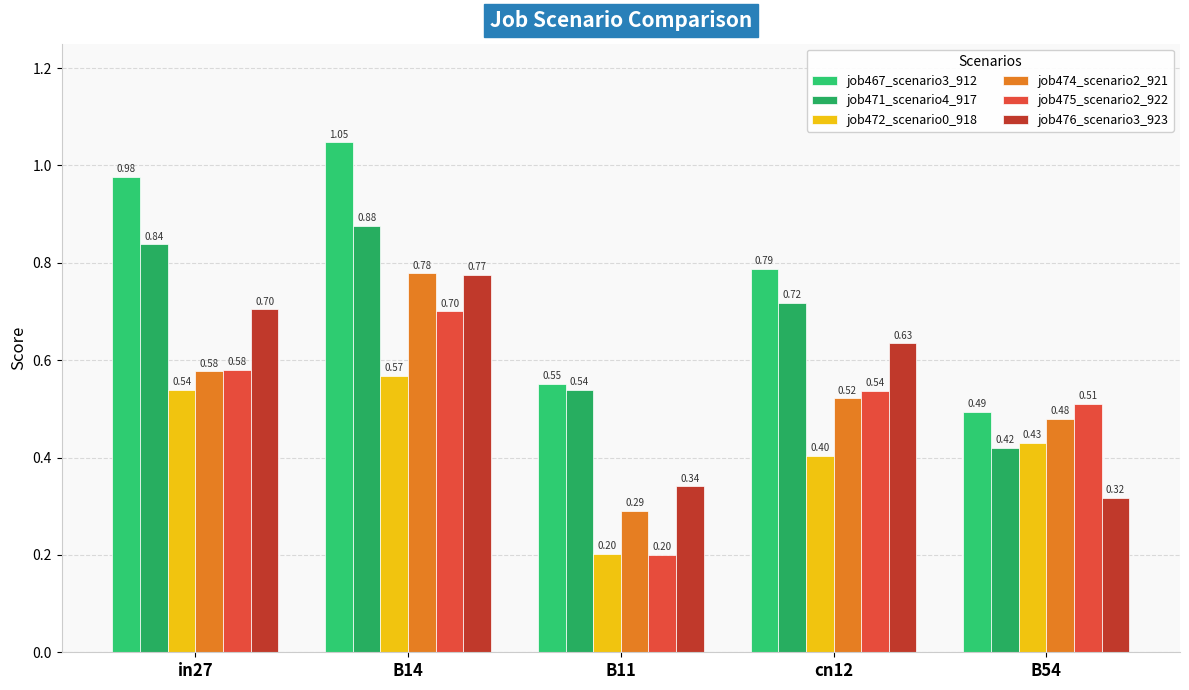

Which has a higher value, in27 or cn12?

in27